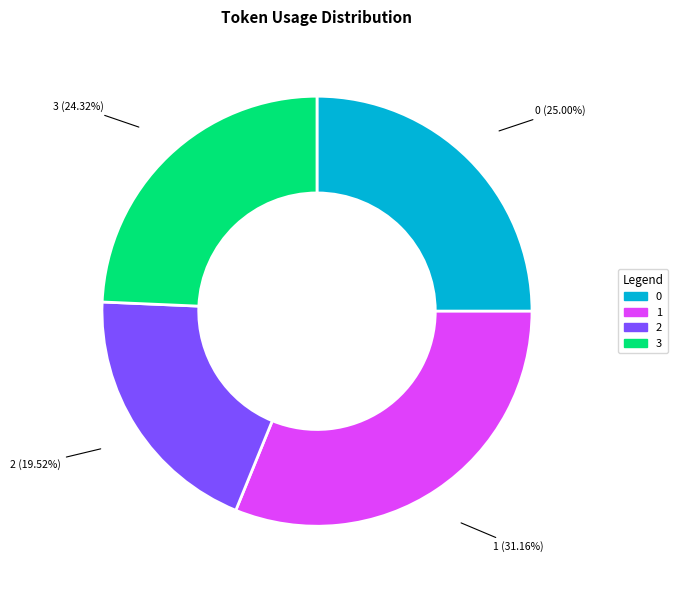

To the nearest percent, what portion does 1 represent?

31%